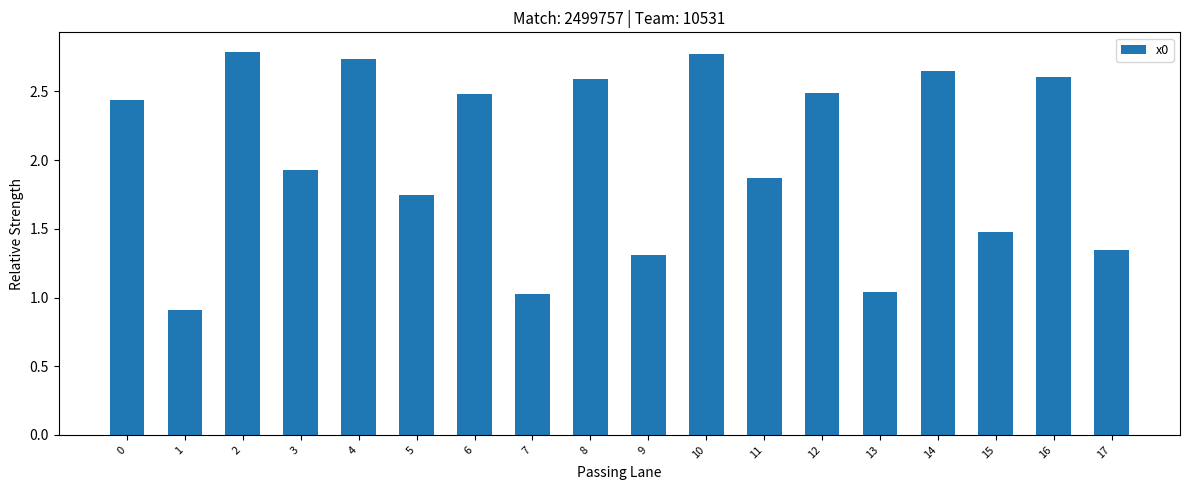

What is the minimum value shown in the chart?

0.9